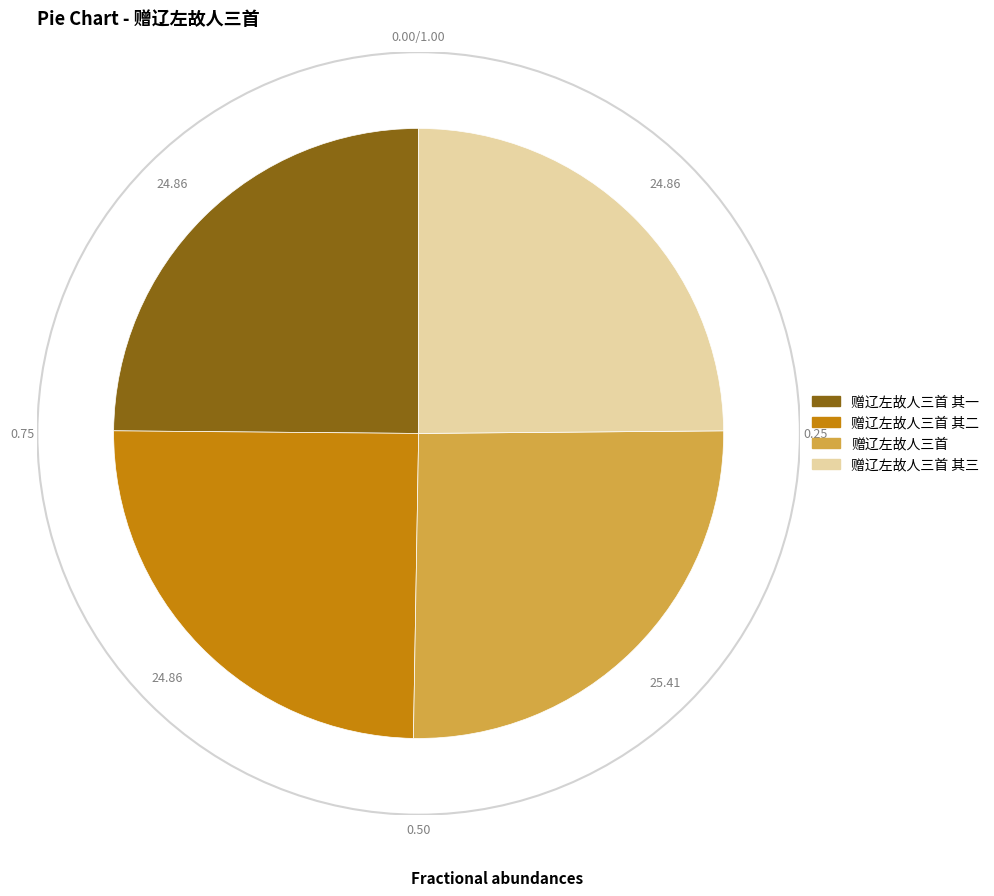

What is the largest slice in the pie chart?

赠辽左故人三首